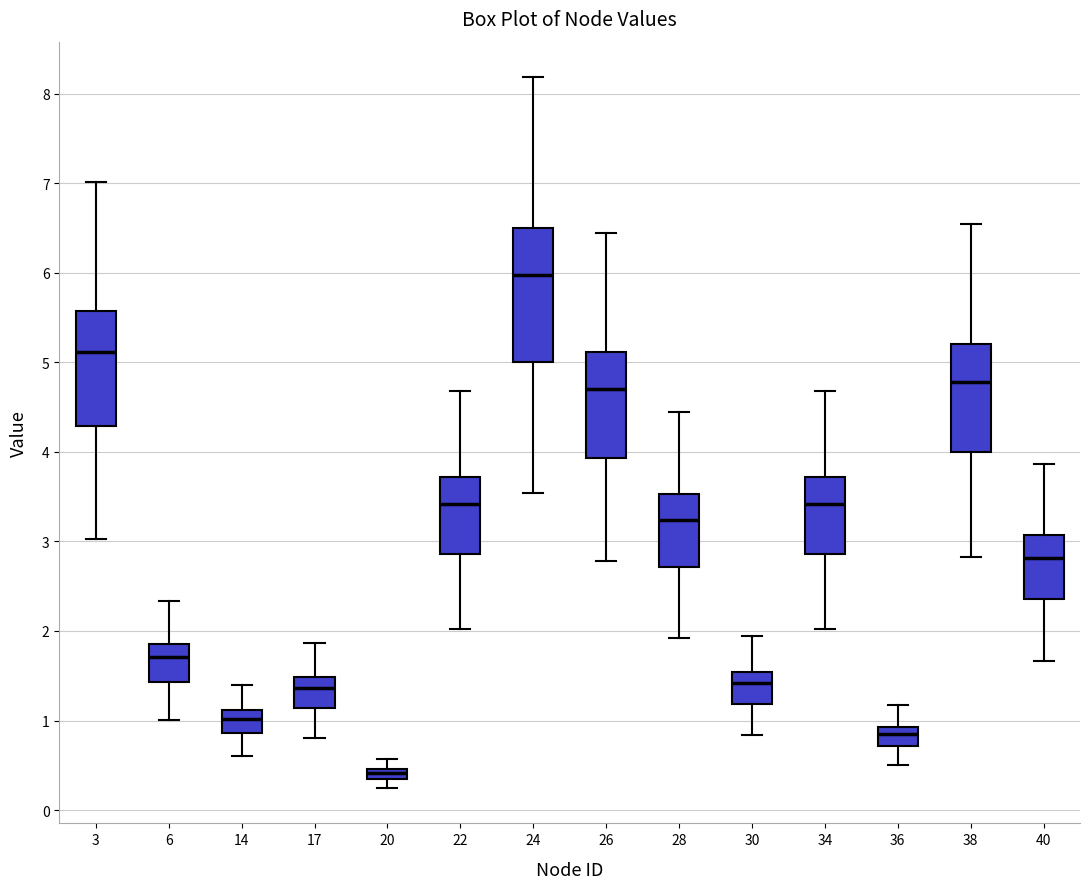

Which box's median line is the lowest?

20